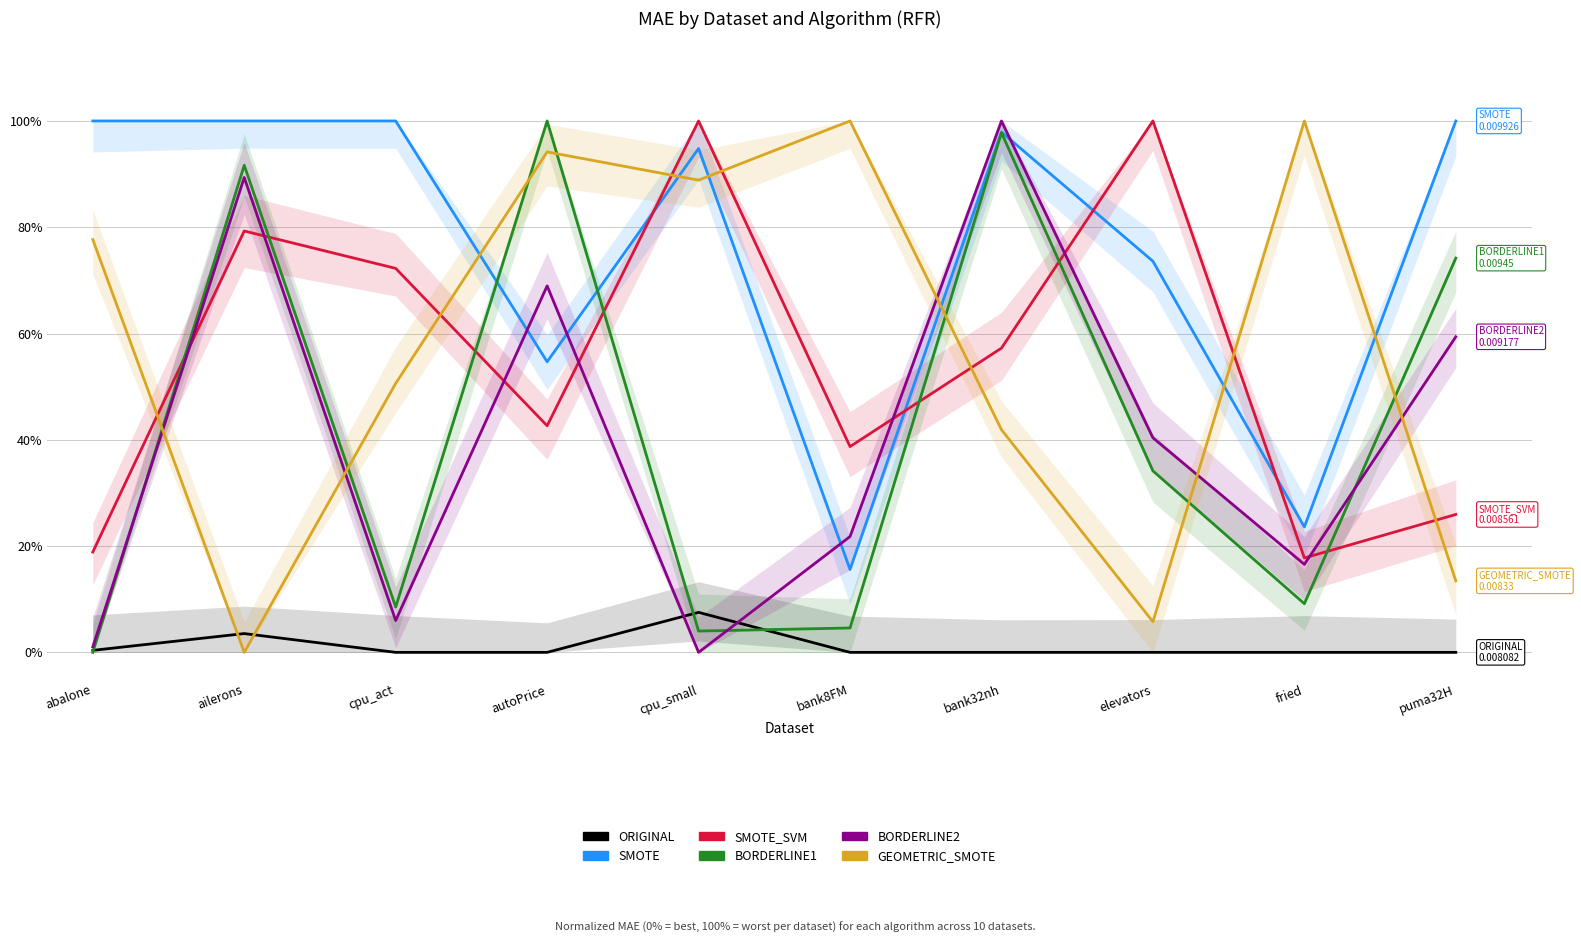

The ORIGINAL series shows 0.0 at autoPrice. True or false?

True